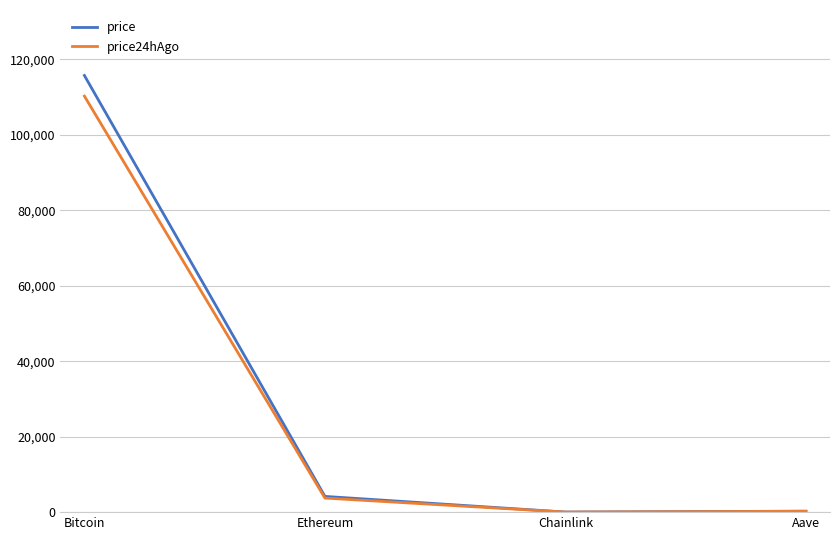

Is this an area chart (filled region under the line)?

No